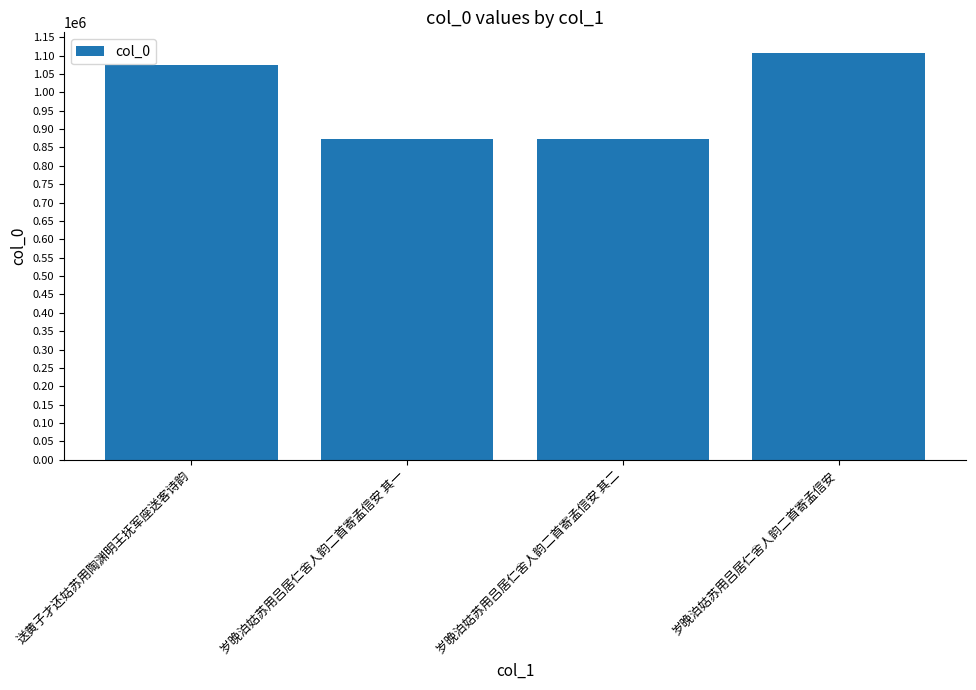

What is the sum of the values at 岁晚泊姑苏用吕居仁舍人韵二首寄孟信安 其一 and 岁晚泊姑苏用吕居仁舍人韵二首寄孟信安 其二?

1745443